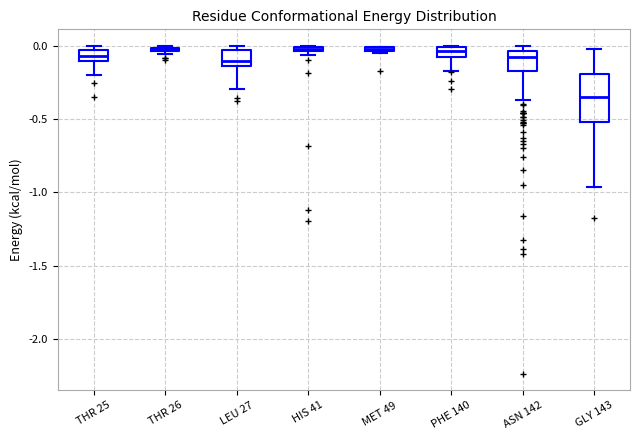

Comparing the boxes themselves (not the whiskers), which one is the tallest?

GLY 143